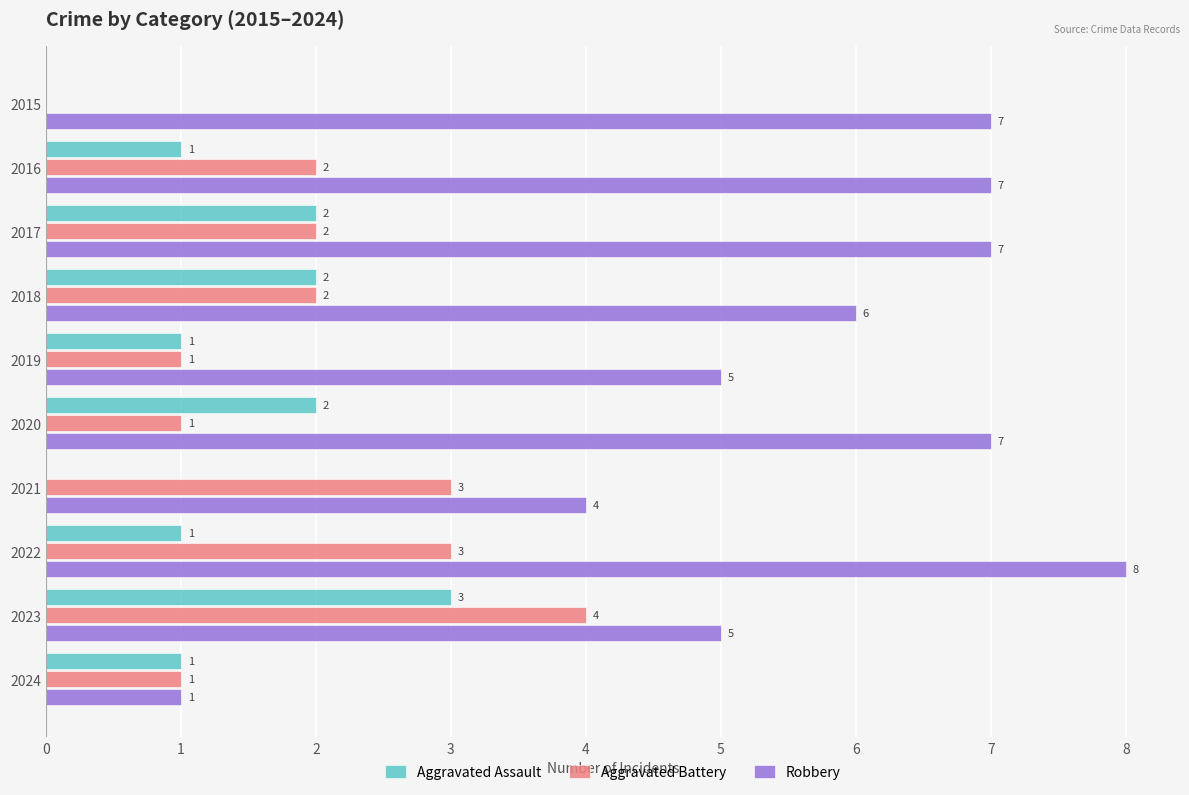

What is the approximate value of Aggravated Battery at 2023?

4